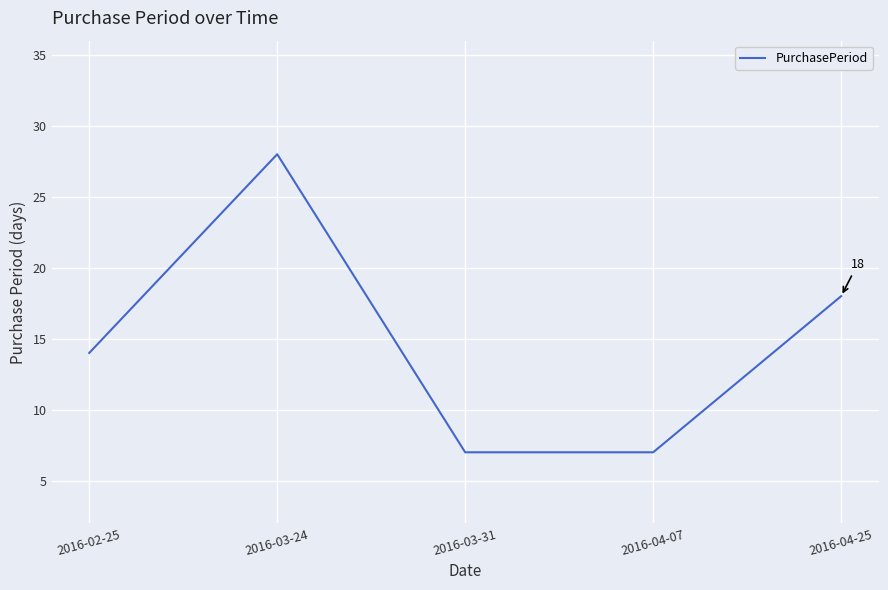

What is the average value?

15